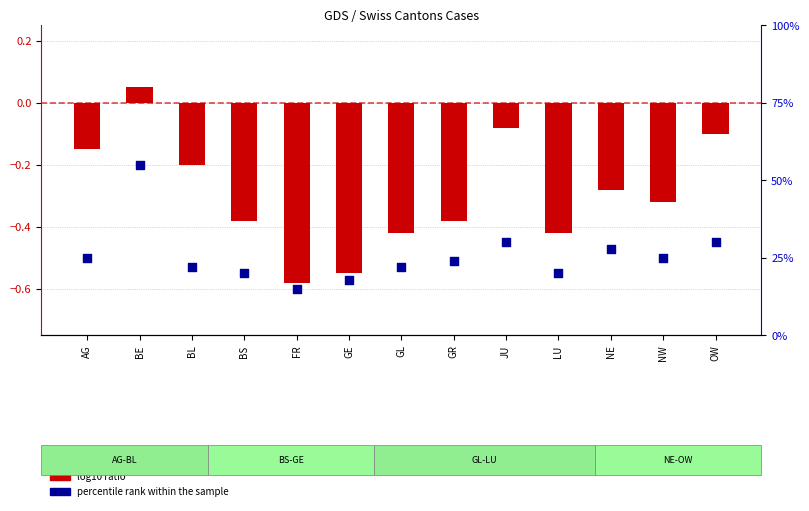

Which series has the largest total across all categories?

percentile rank within the sample